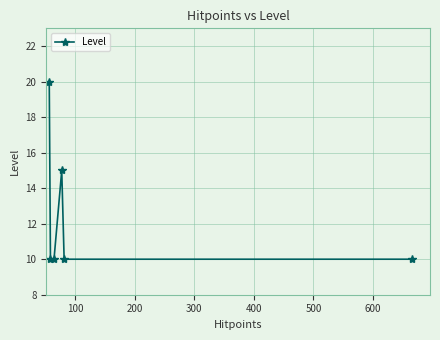

What is the value of the 5th point from the left?

10